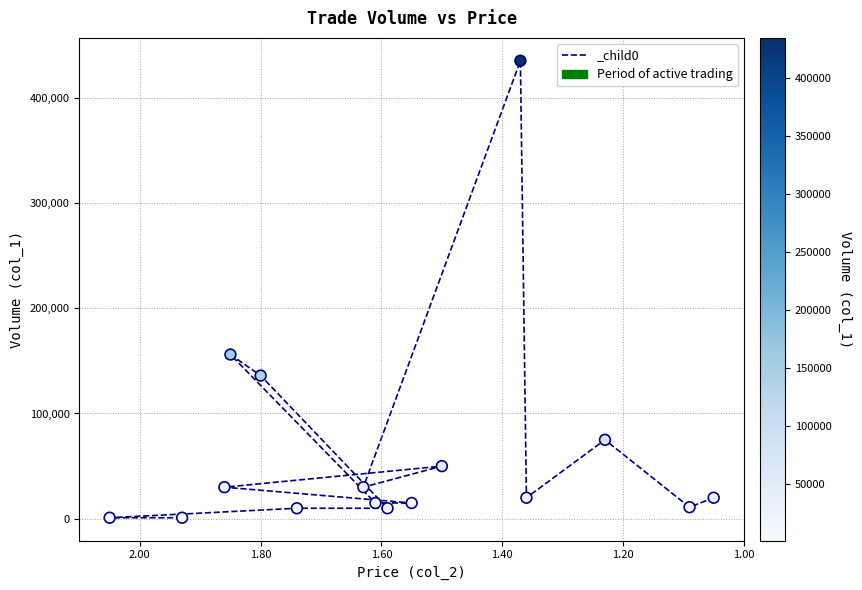

What is the range of Y values (max minus min)?

434000